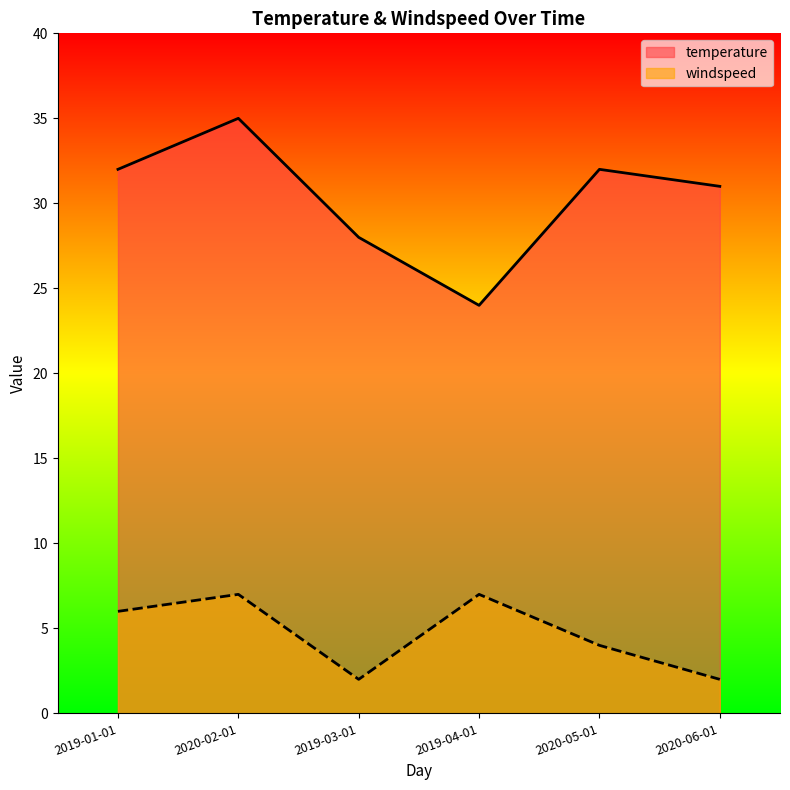

Reading left to right, extract all data points from this chart.

temperature: 32	35	28	24	32	31
windspeed: 6	7	2	7	4	2